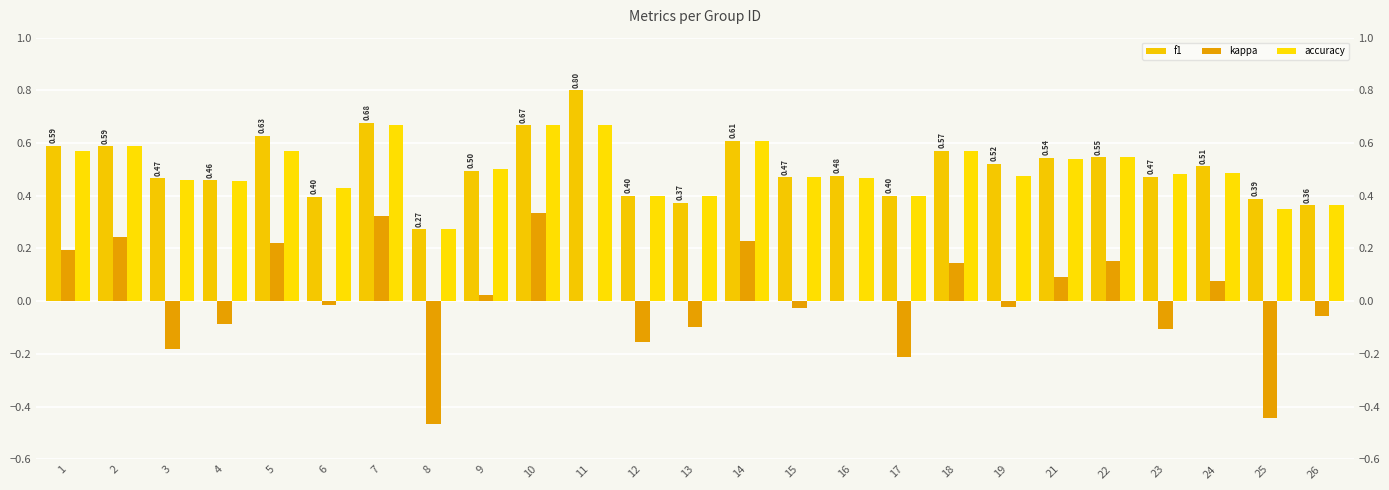

What is the value of the f1 bar at the 8th from the left?

0.3